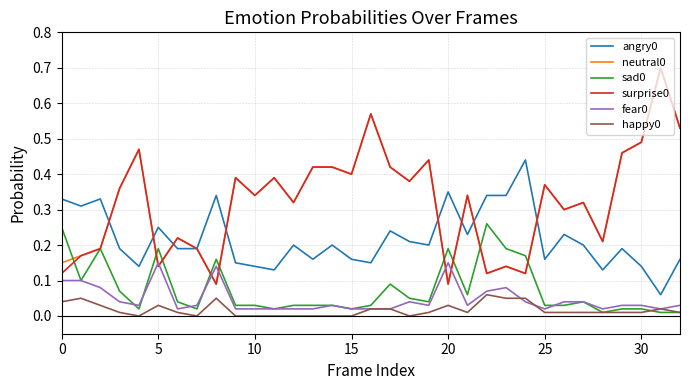

True or false: fear0 and happy0 intersect in this chart.

True